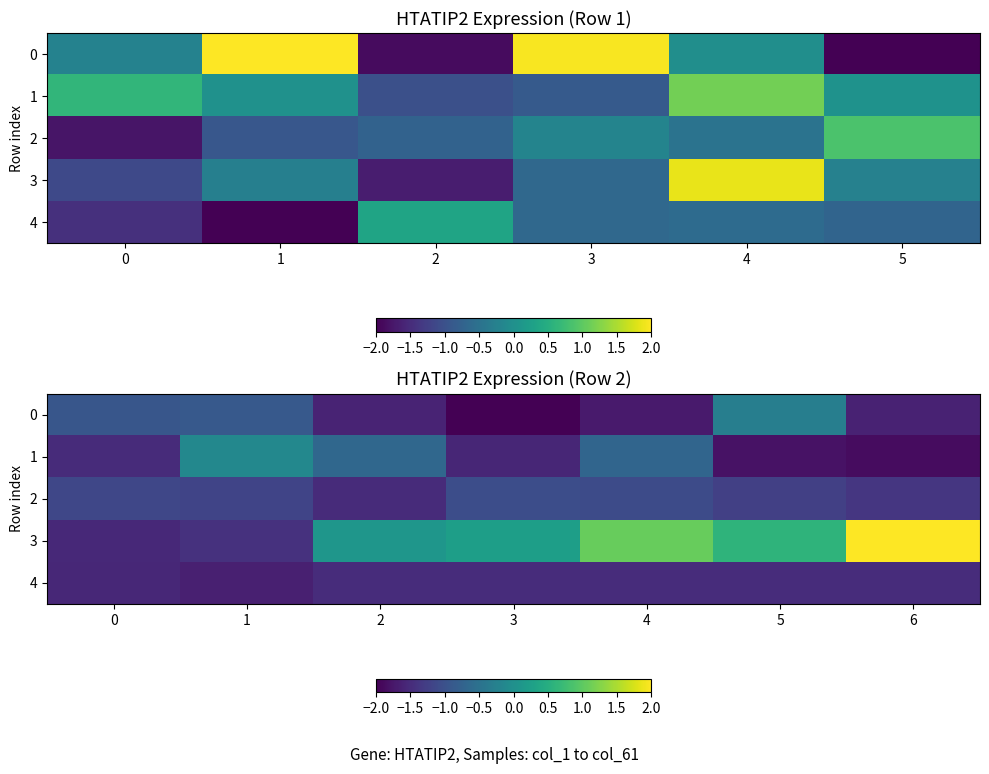

What is the average value of the 3 series?

0.2